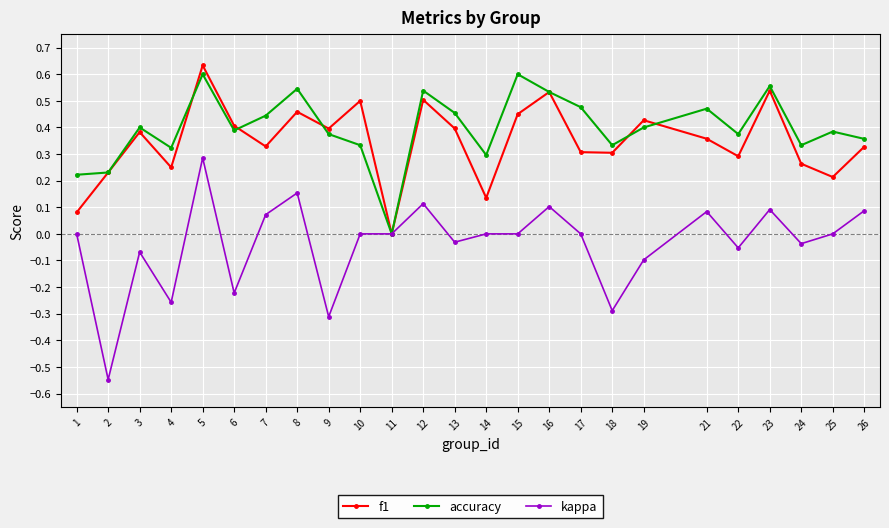

Which series changed the most between 7 and 23?

f1